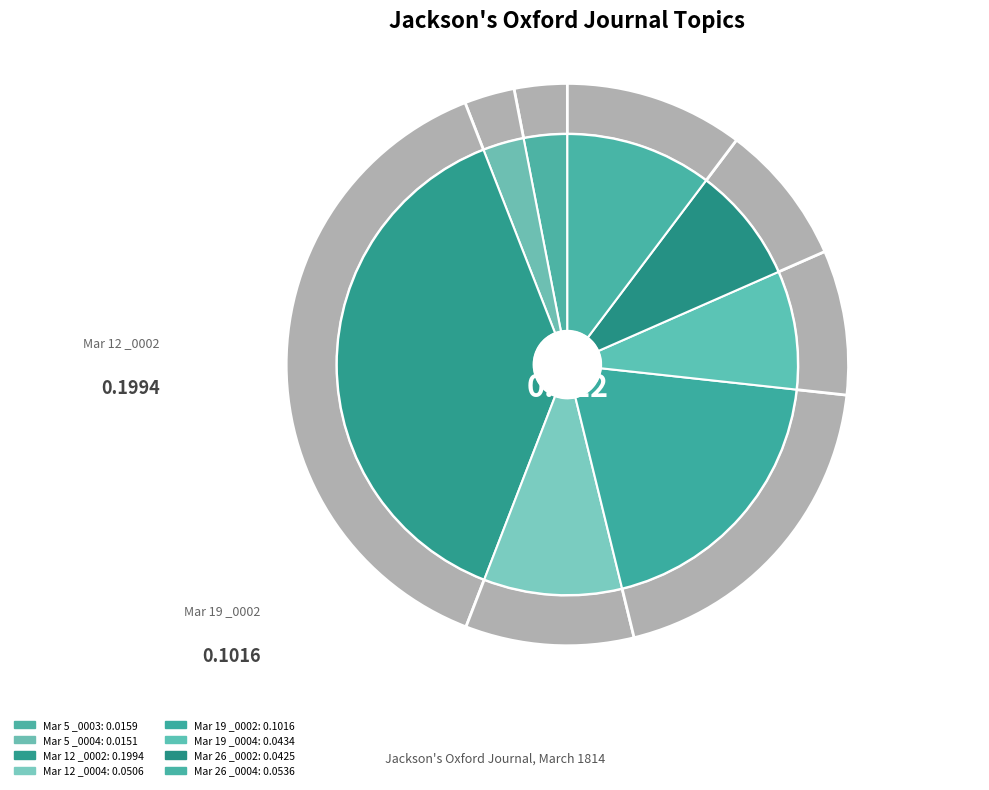

Count the number of slices in the pie.

8